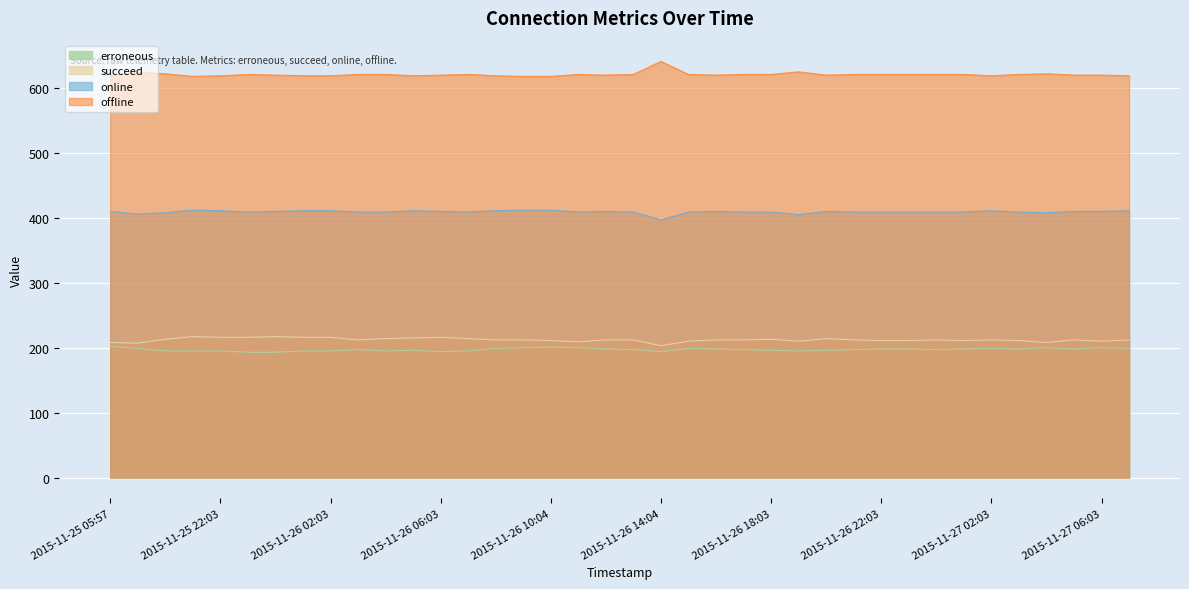

Which series has the largest range (max minus min)?

offline